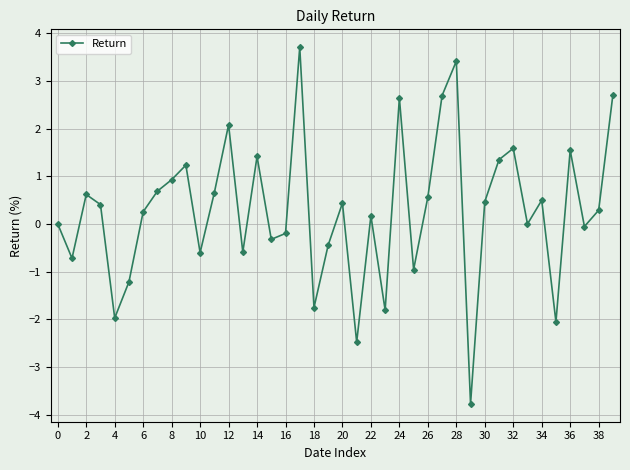

What is the average value?

0.3